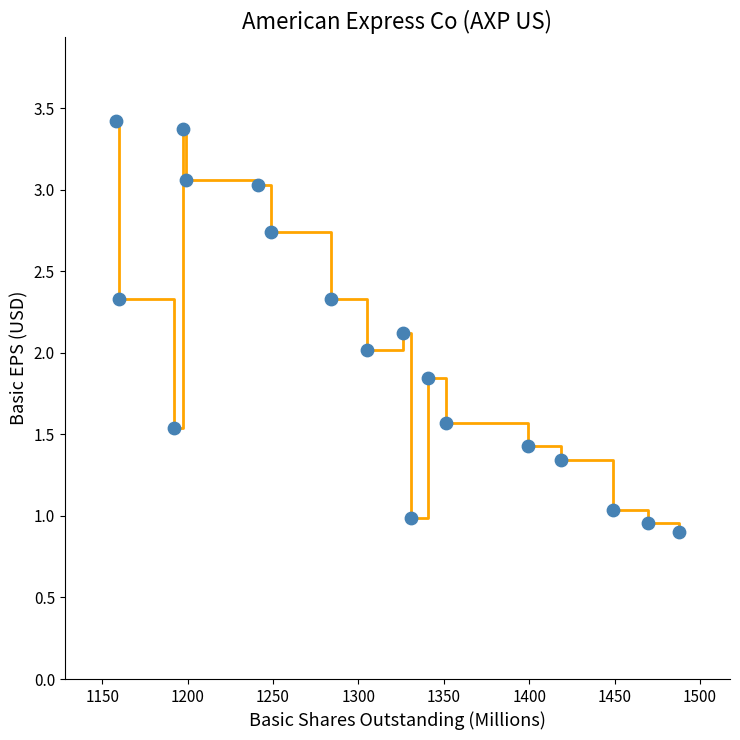

What is the smallest value displayed?

0.9